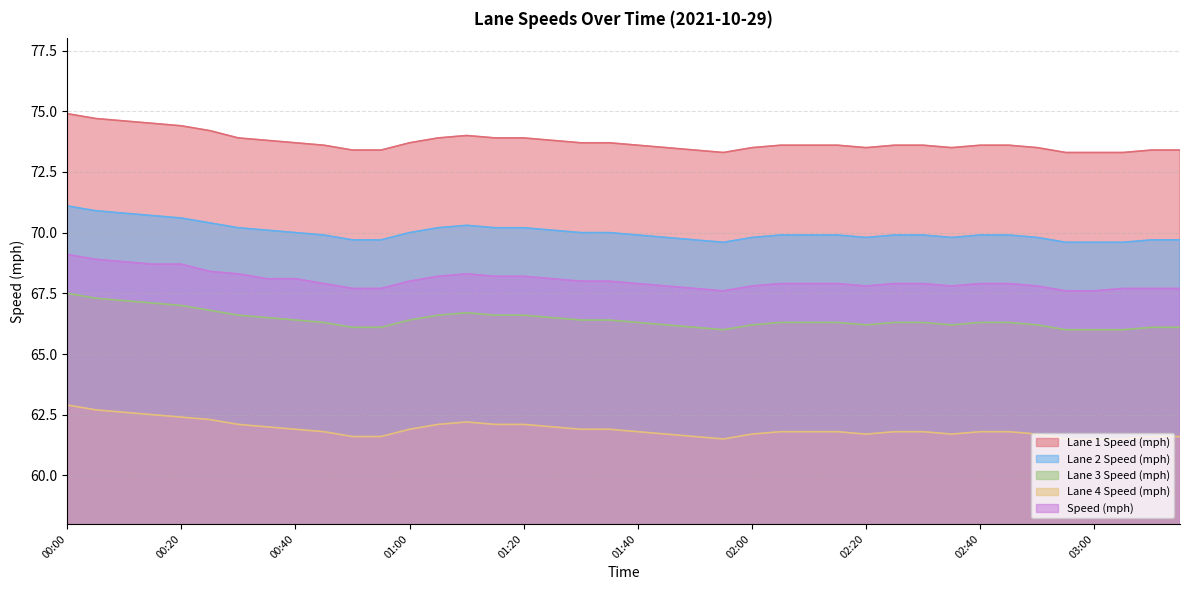

Rank the series at 02:45 from highest to lowest value.

Lane 1 Speed (mph), Lane 2 Speed (mph), Speed (mph), Lane 3 Speed (mph), Lane 4 Speed (mph)